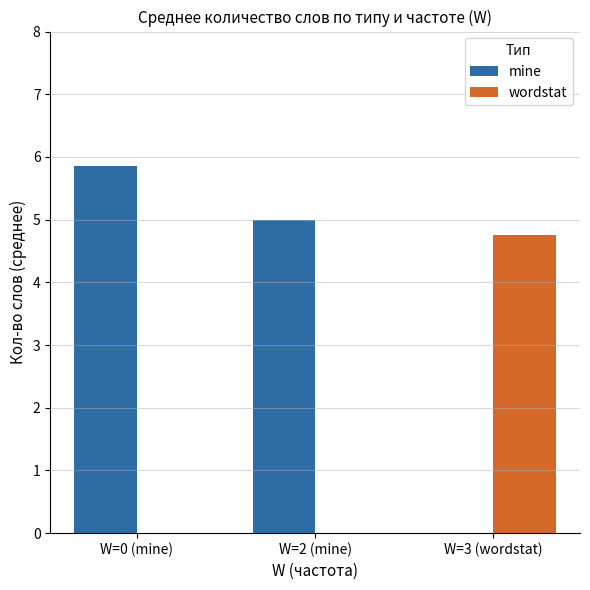

Is it true that wordstat equals -1.5 at W=2 (mine)?

False